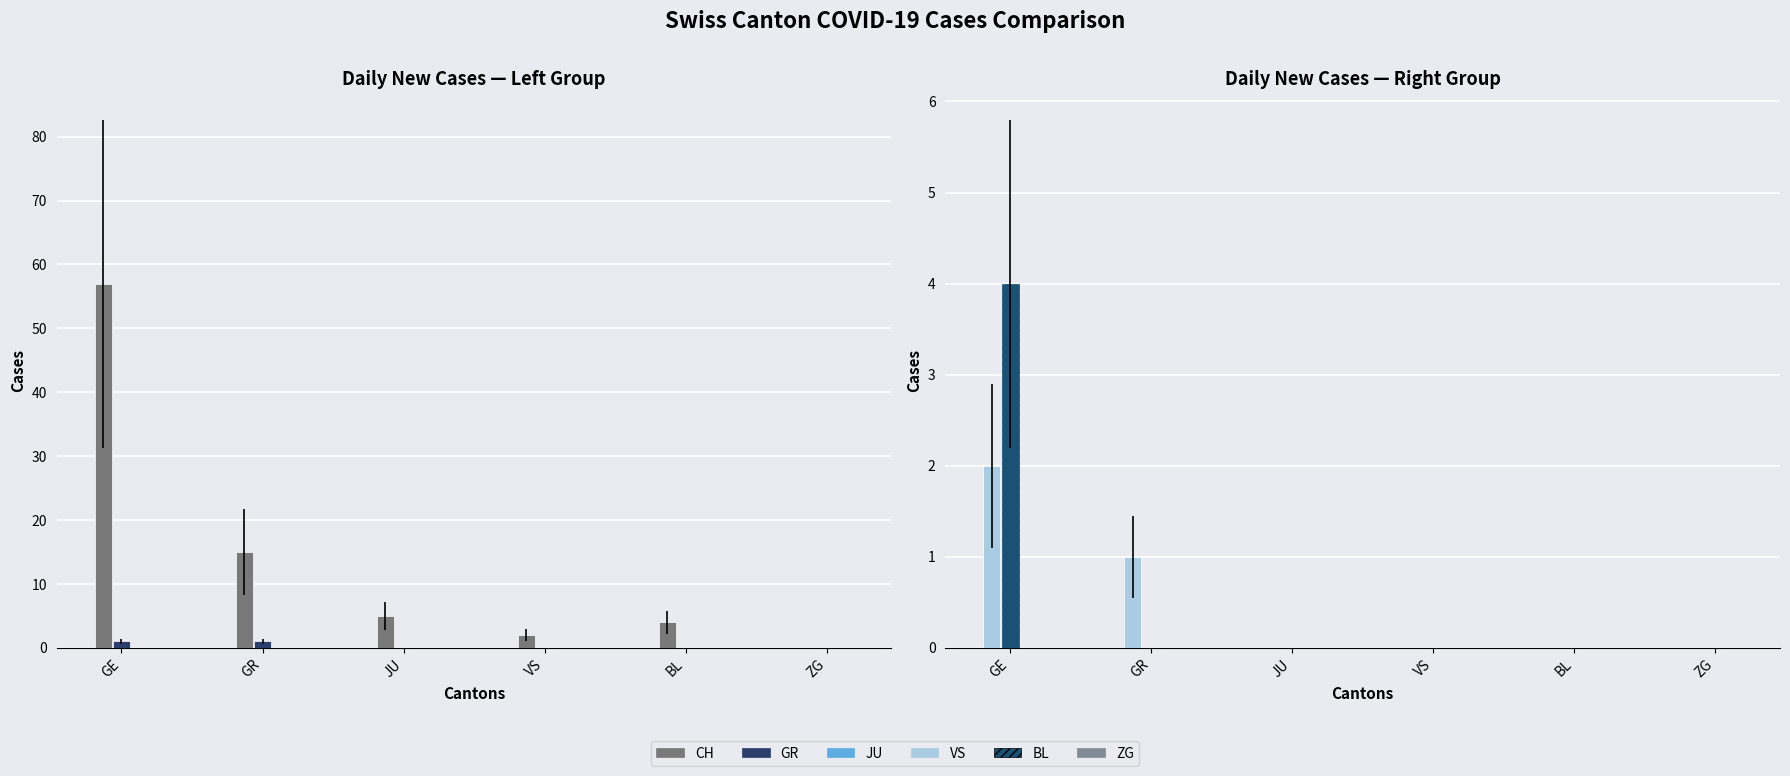

How many series are shown in this chart?

6